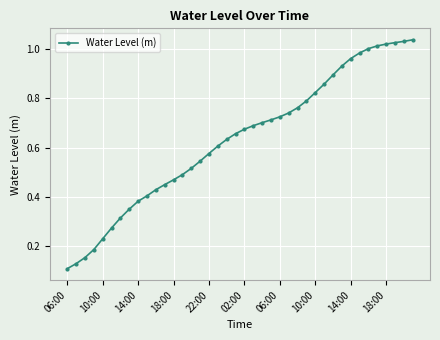

What is the sum of all values?

25.3